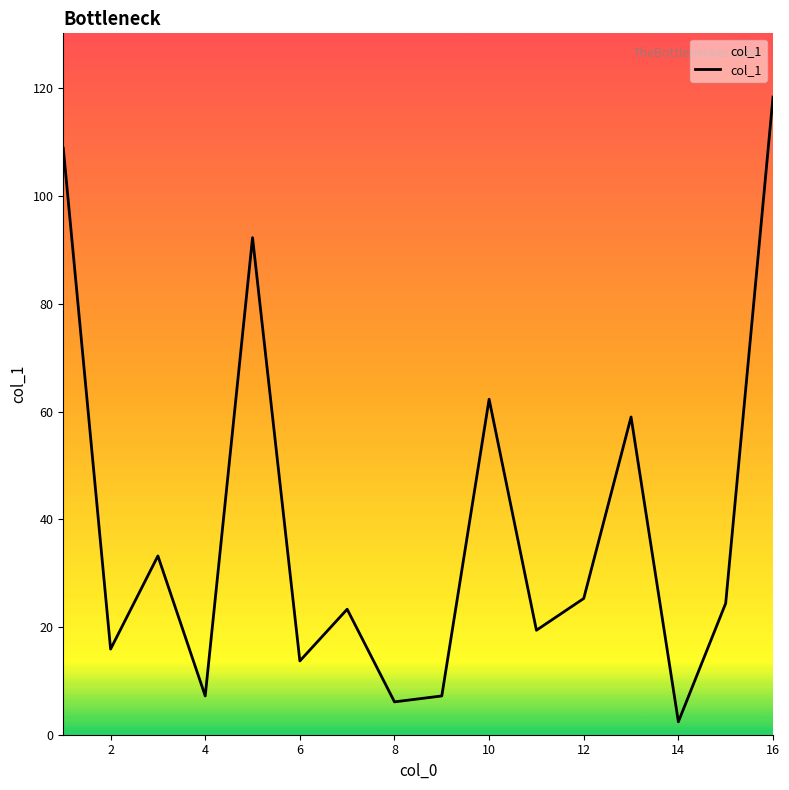

How many categories are shown in the chart?

16